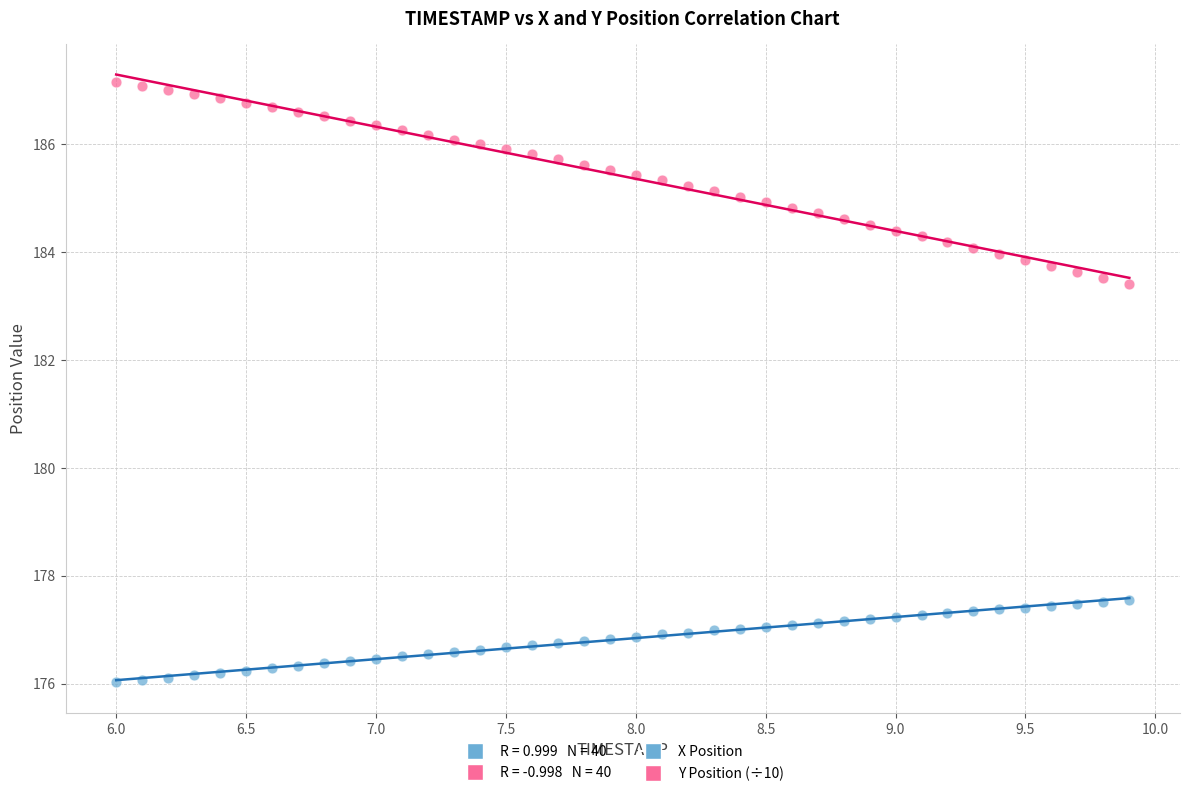

Which series has the widest spread of Y values?

Y Position (÷10)